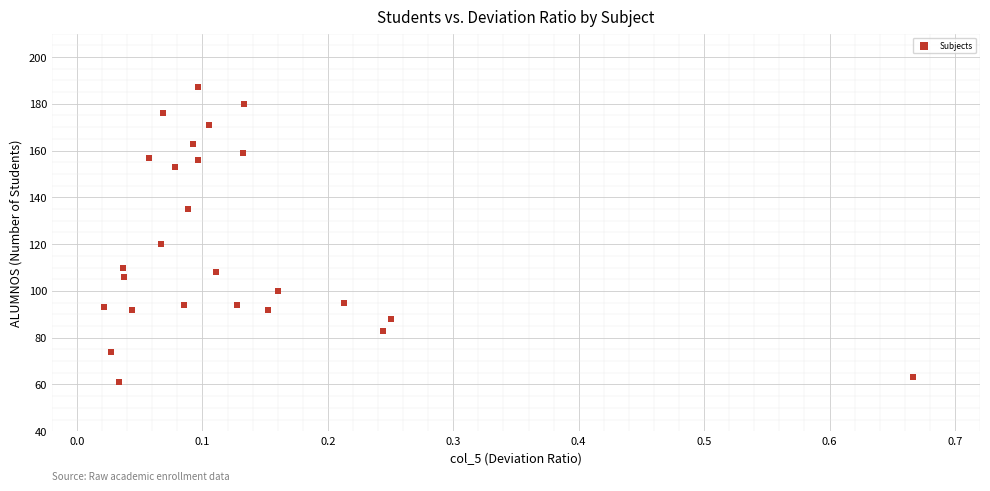

What is the range of Y values (max minus min)?

126